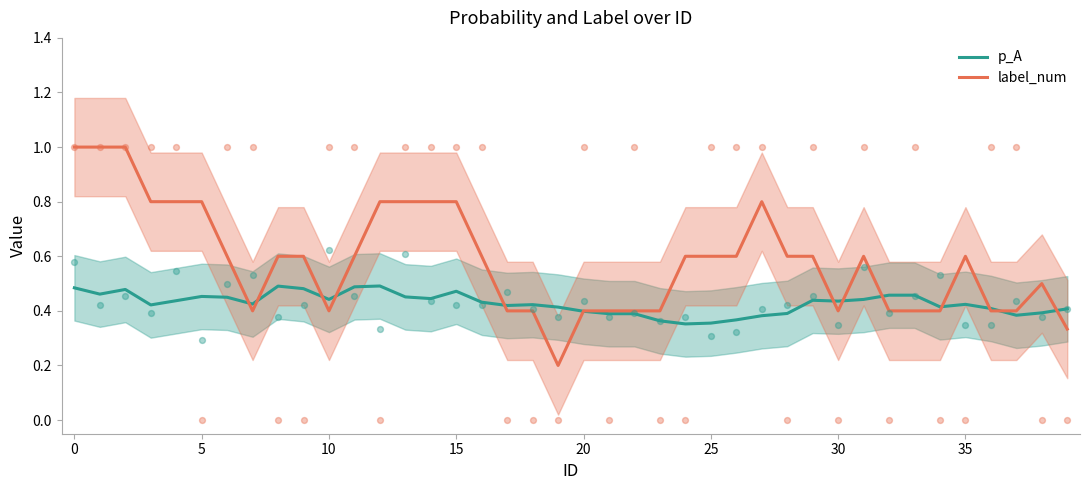

Is it true that p_A equals 0.8 at 30?

False